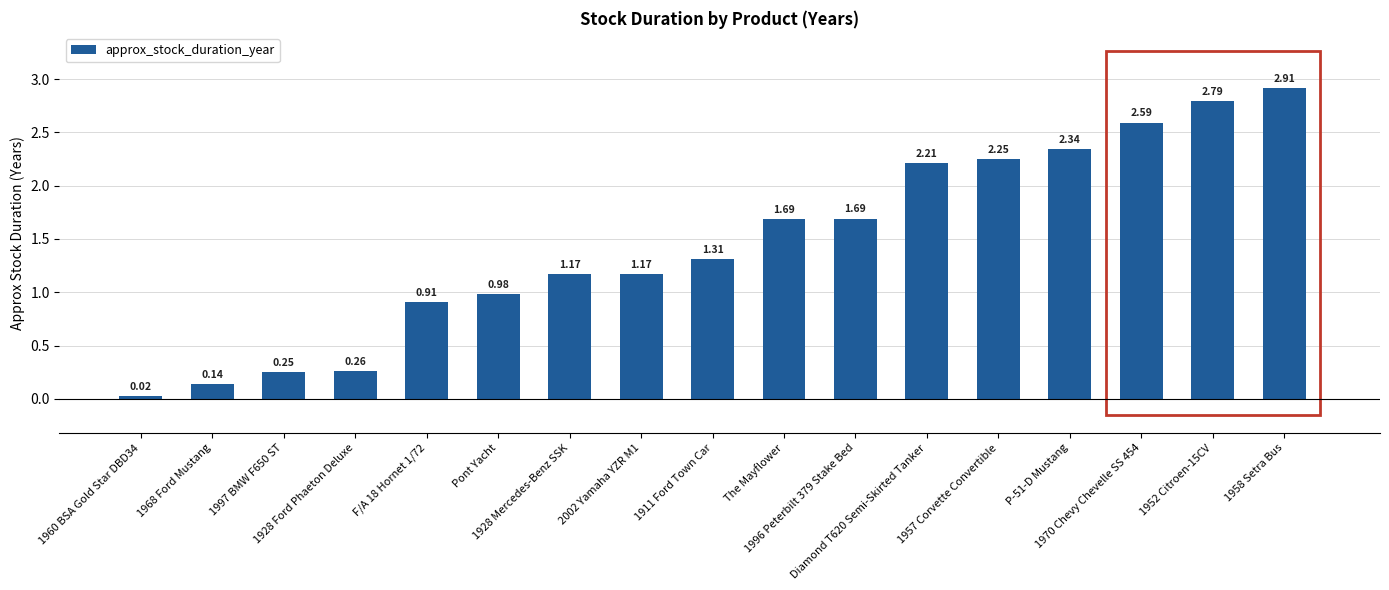

Between The Mayflower and 1911 Ford Town Car, which is larger?

The Mayflower